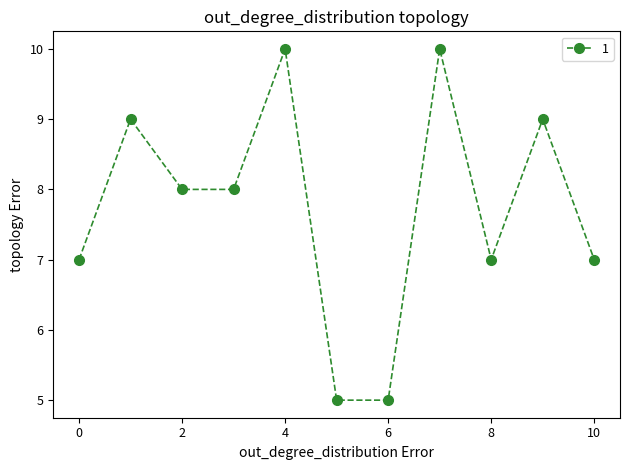

What is the average value?

8